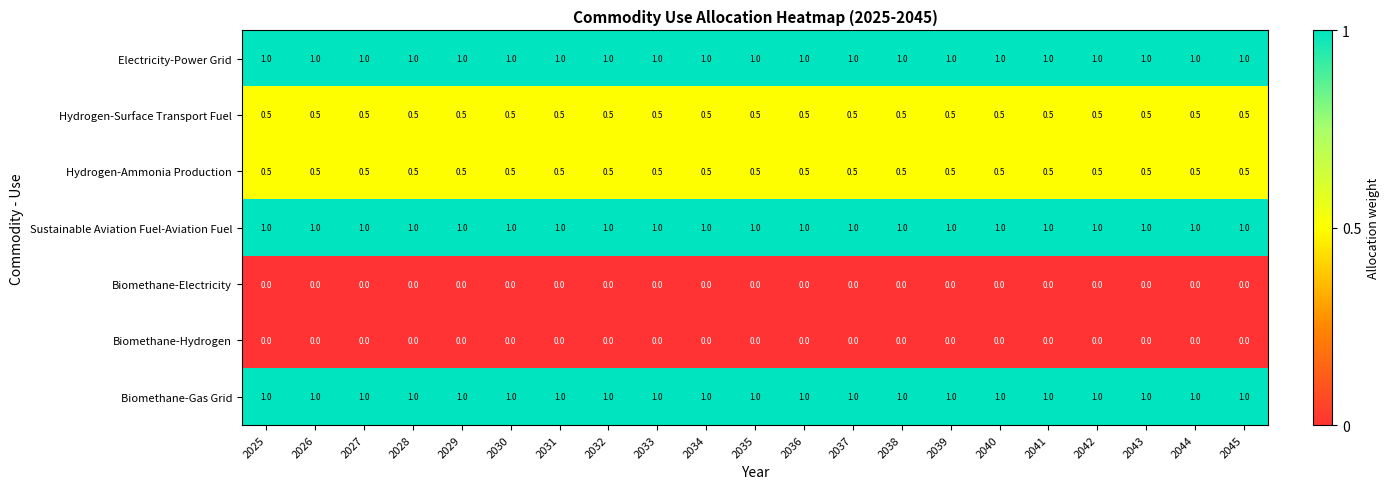

What is the lowest value of the Hydrogen-Surface Transport Fuel series?

0.5